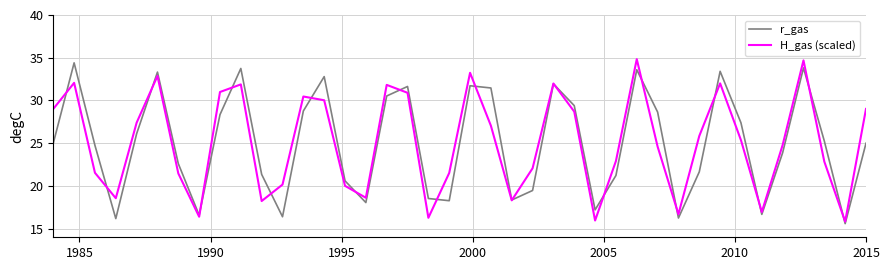

What is the greatest value displayed?

34.8